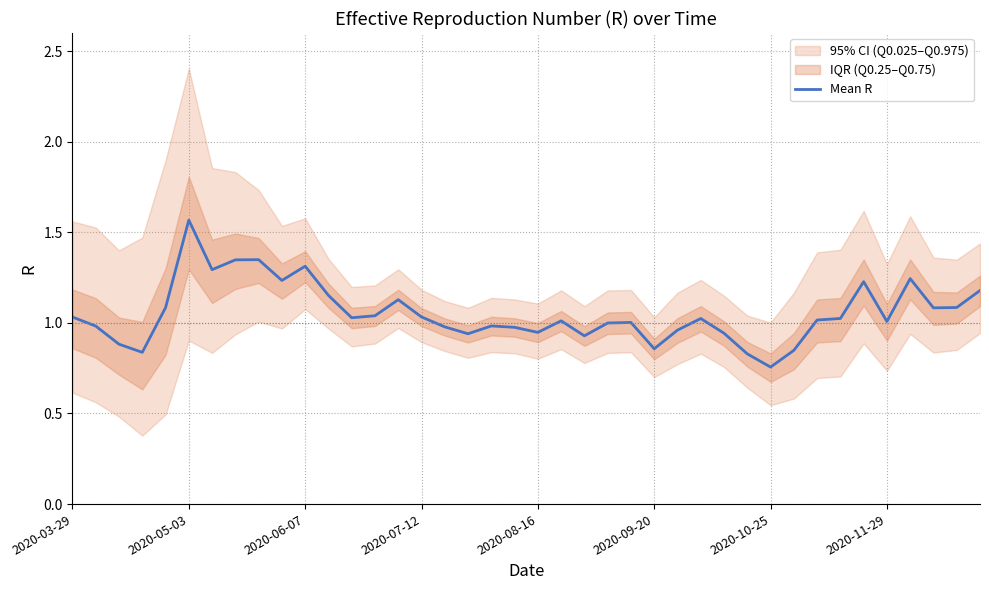

Is this an area chart (filled region under the line)?

No